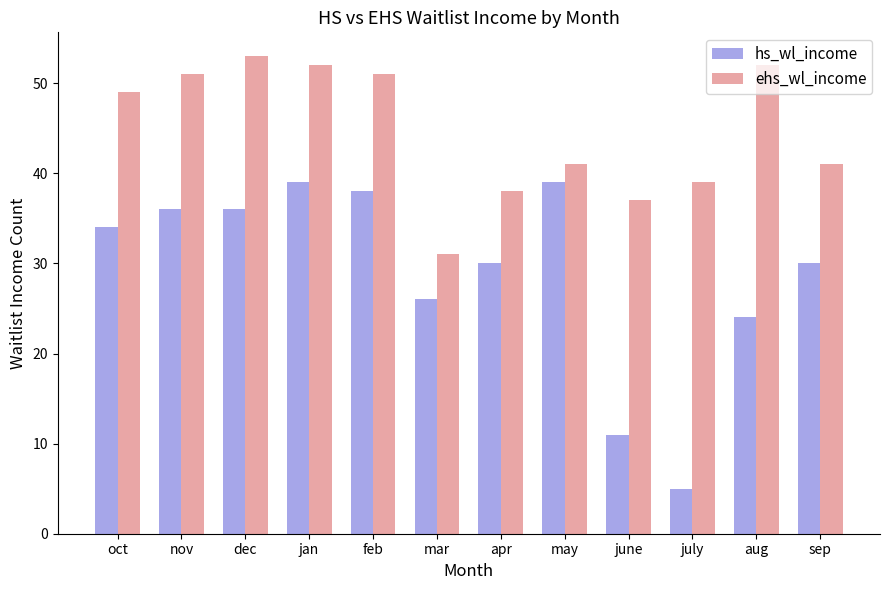

Which label corresponds to the largest value in the chart?

dec